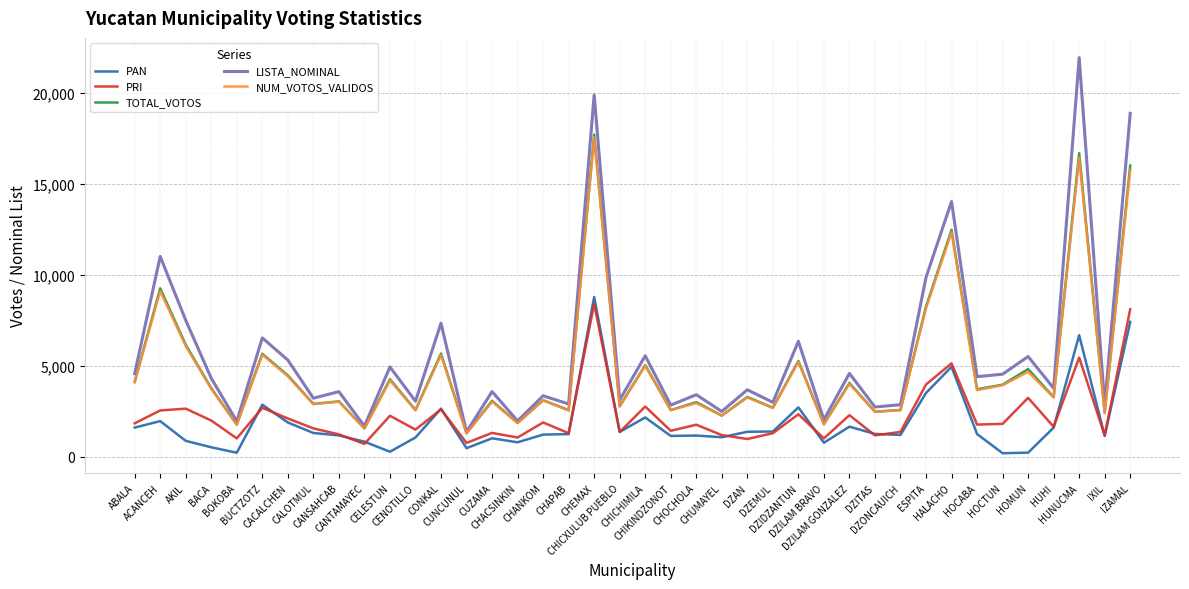

Read the PRI value at ESPITA.

3961